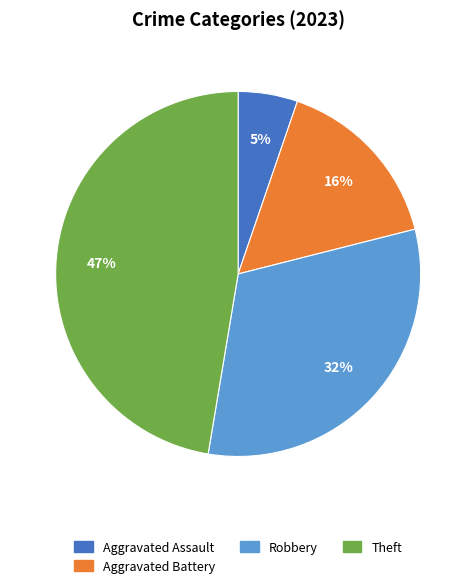

Approximately how many times larger is the value at Robbery compared to Aggravated Battery?

2.0